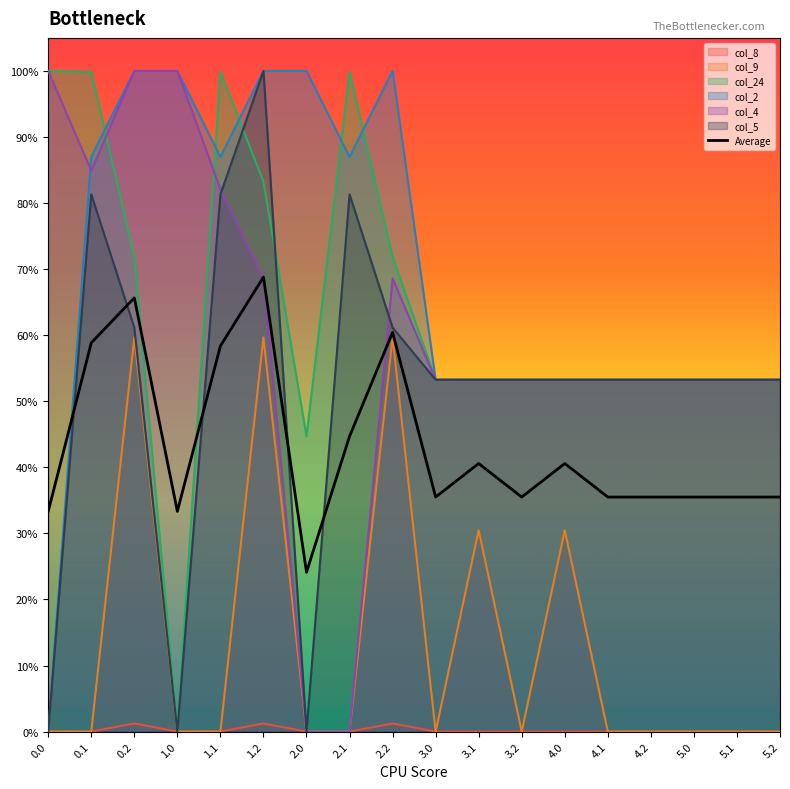

What is the label of the 1st point from the right?

5.2